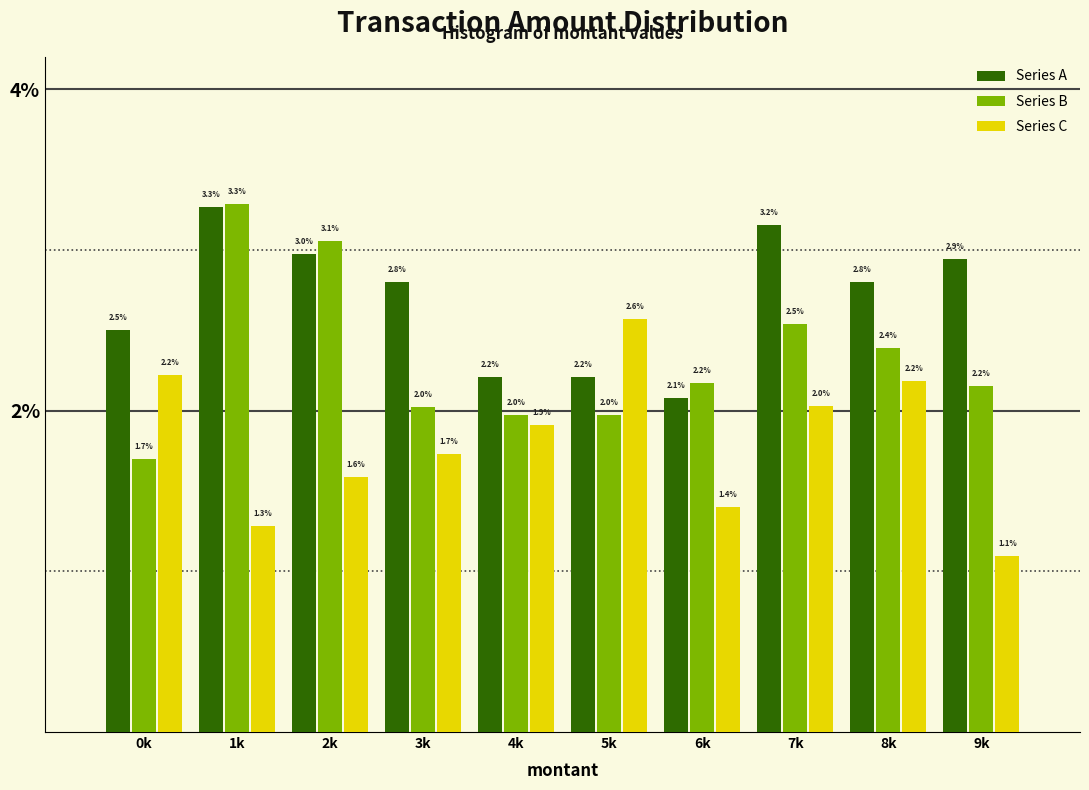

Reading left to right, what are all the values shown in this chart?

Series A: 2.5	3.3	3.0	2.8	2.2	2.2	2.1	3.2	2.8	2.9
Series B: 1.7	3.3	3.1	2.0	2.0	2.0	2.2	2.5	2.4	2.2
Series C: 2.2	1.3	1.6	1.7	1.9	2.6	1.4	2.0	2.2	1.1